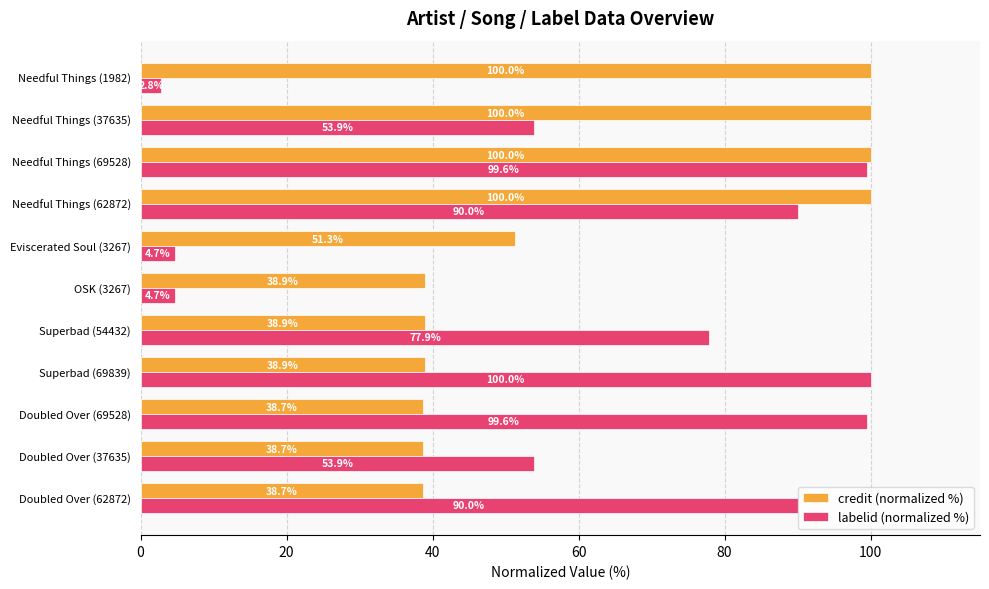

What is the difference between the maximum and minimum values in the credit (normalized %) series?

61.3